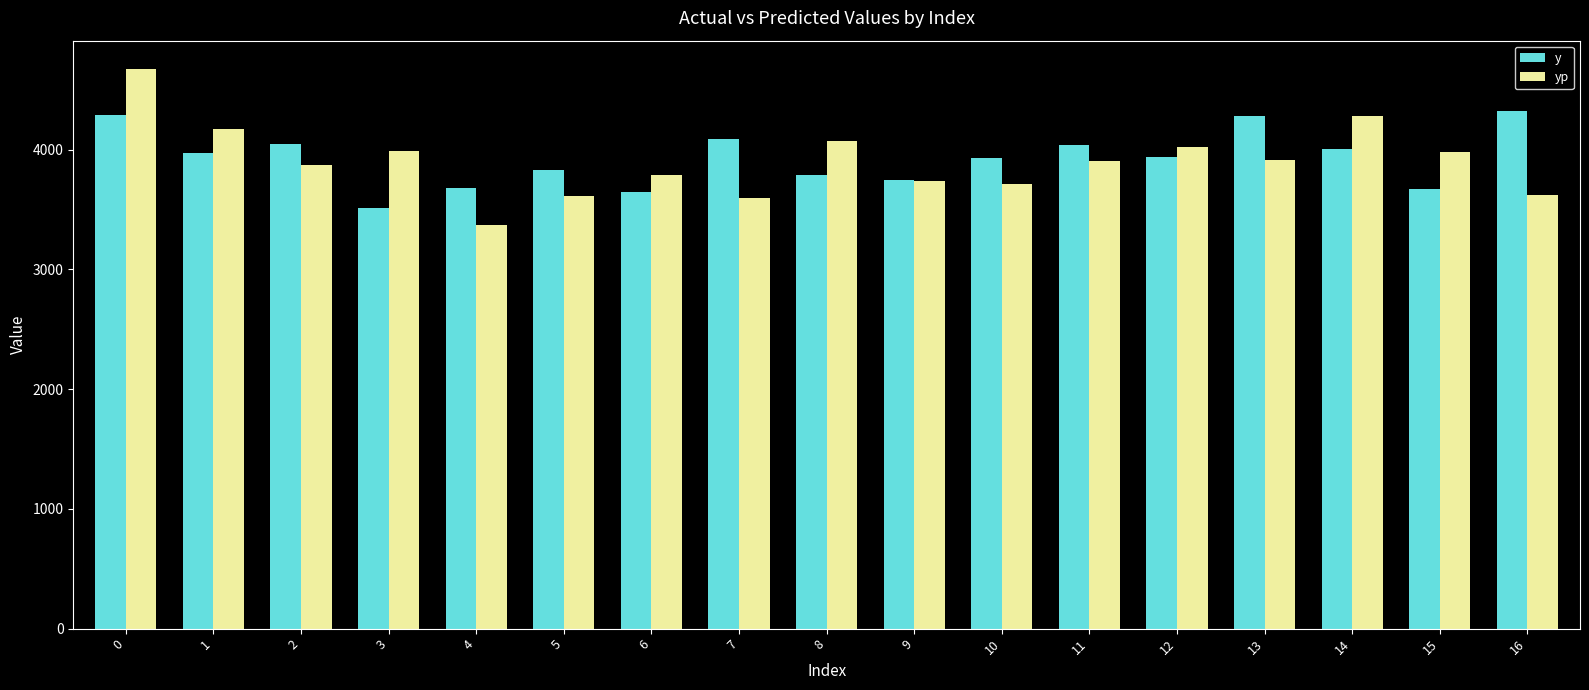

What is the spread (max minus min) of values at 12?

85.1